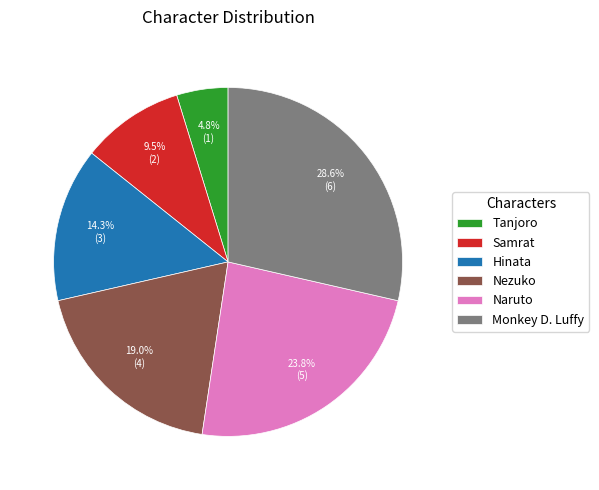

What is the largest slice in the pie chart?

Monkey D. Luffy